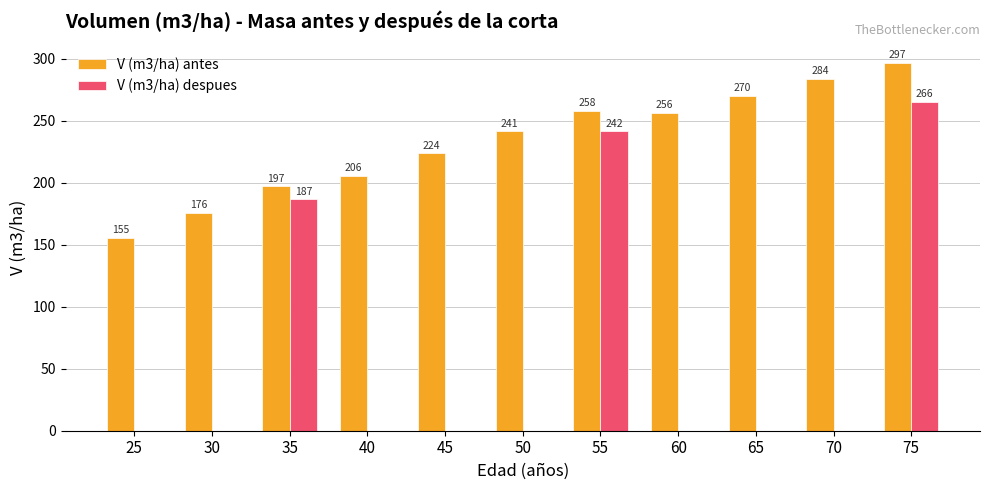

How many distinct data groups are displayed?

2